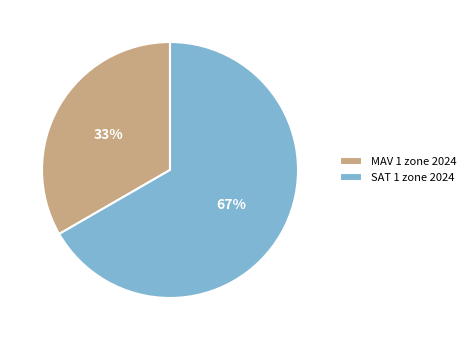

Which category accounts for the majority?

SAT 1 zone 2024